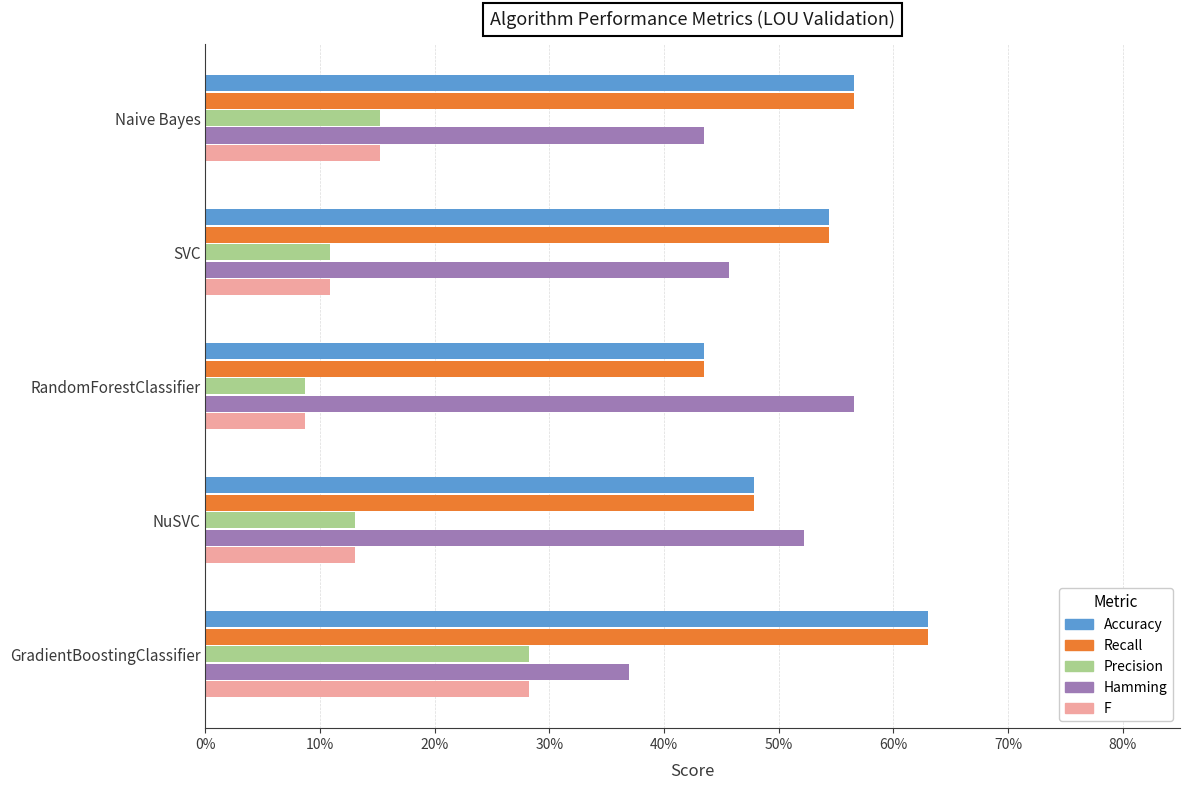

What are all the series names shown in the legend?

Accuracy, Recall, Precision, Hamming, F